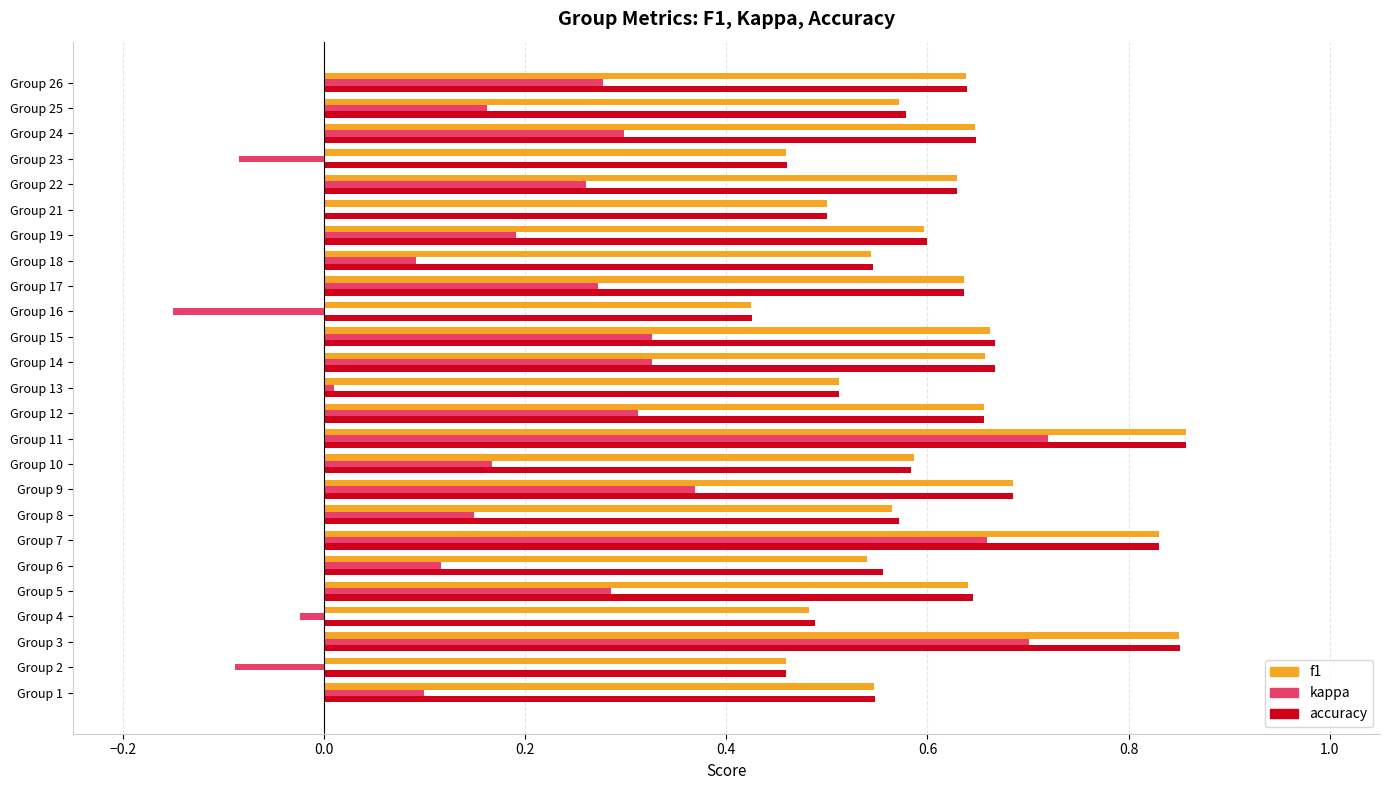

How many accuracy values are between 0 and 1?

25